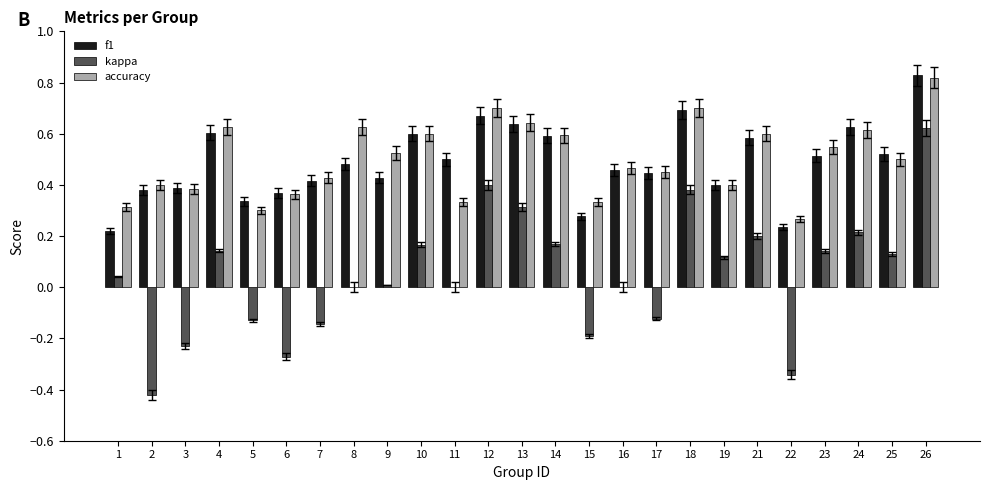

Which label corresponds to the largest value in the chart?

26